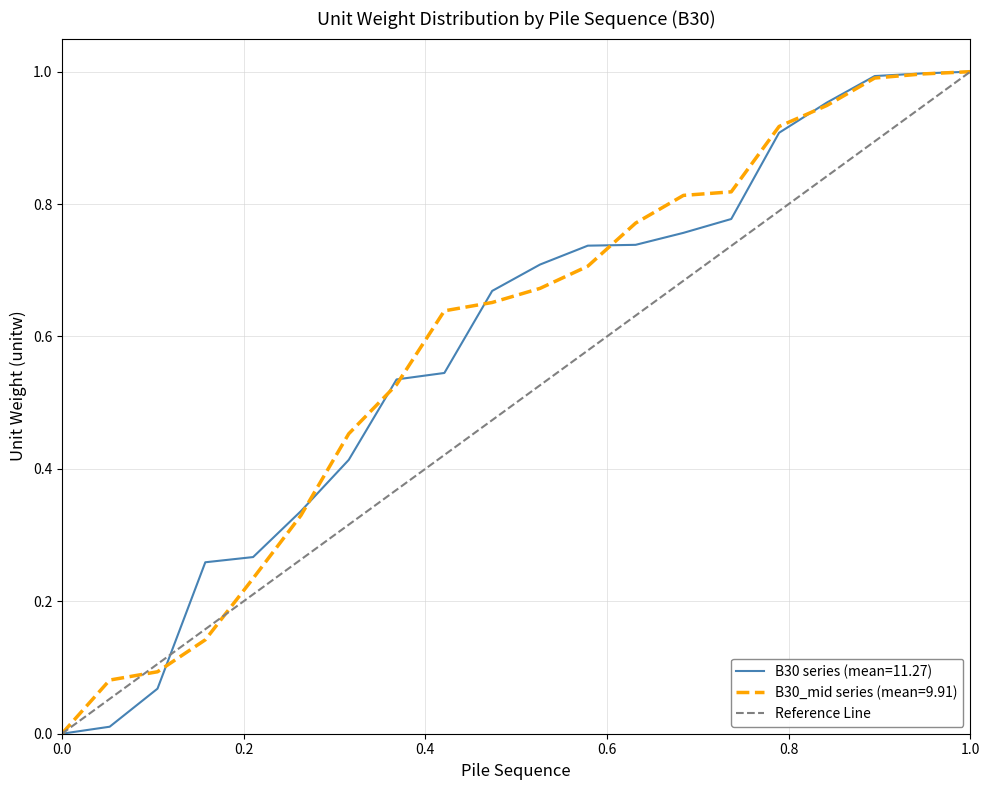

Which has a higher value, 0.0 or 1.0?

1.0